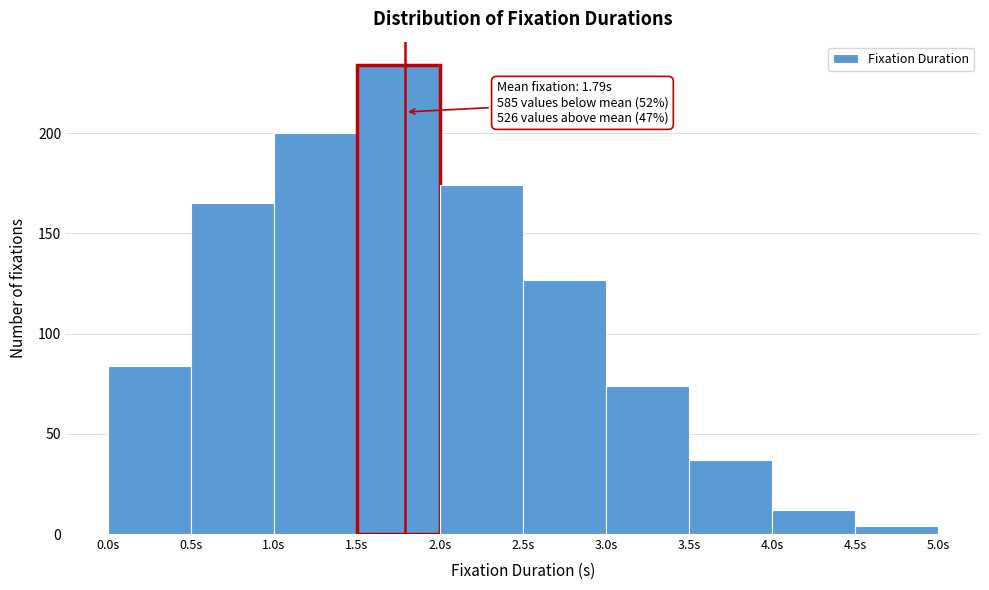

Over which range of the x-axis is the bar tallest?

1.5 to 2.0